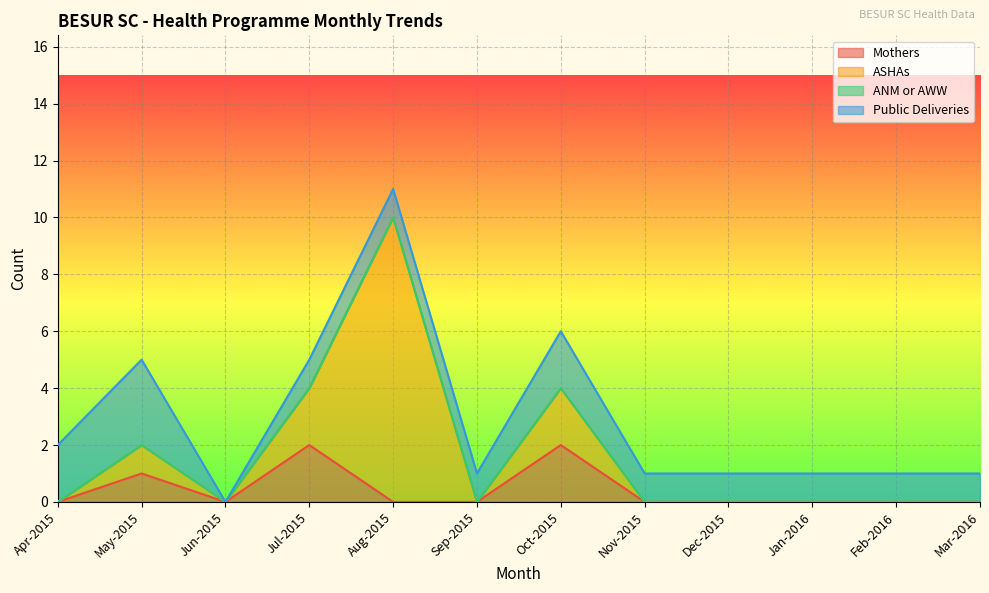

What is the label of the 1st point from the left?

Apr-2015